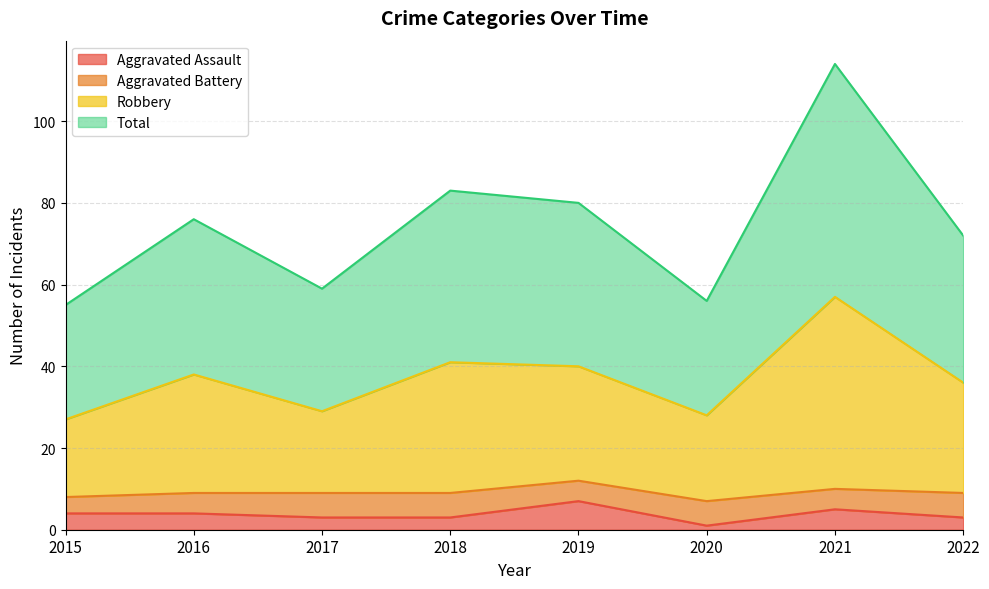

What is the maximum value for Aggravated Assault?

7